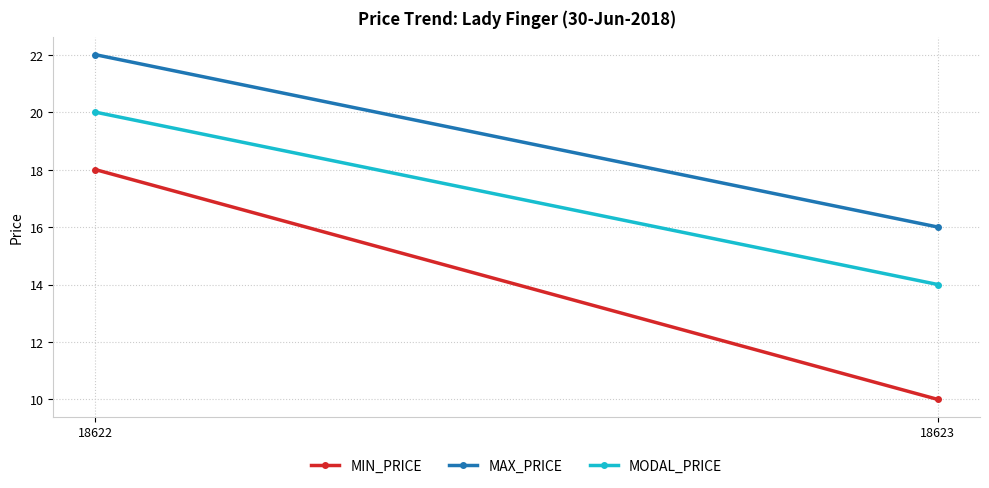

What is the difference between the highest and lowest values at 18623?

6